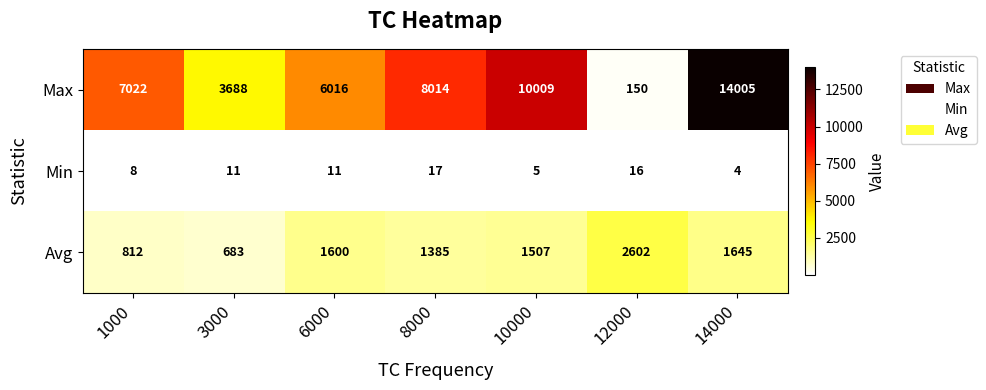

How many series are shown in this chart?

3